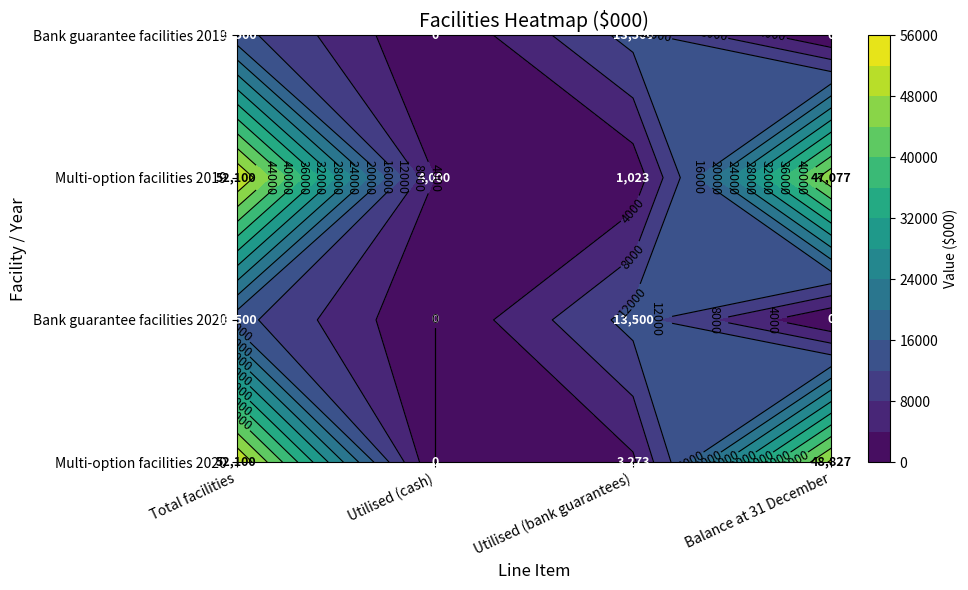

Reading left to right, transcribe all the data shown in this chart.

Total facilities: 52100	13500	52100	13500
Utilised (cash): 0	0	4000	0
Utilised (bank guarantees): 3273	13500	1023	13500
Balance at 31 December: 48827	0	47077	0